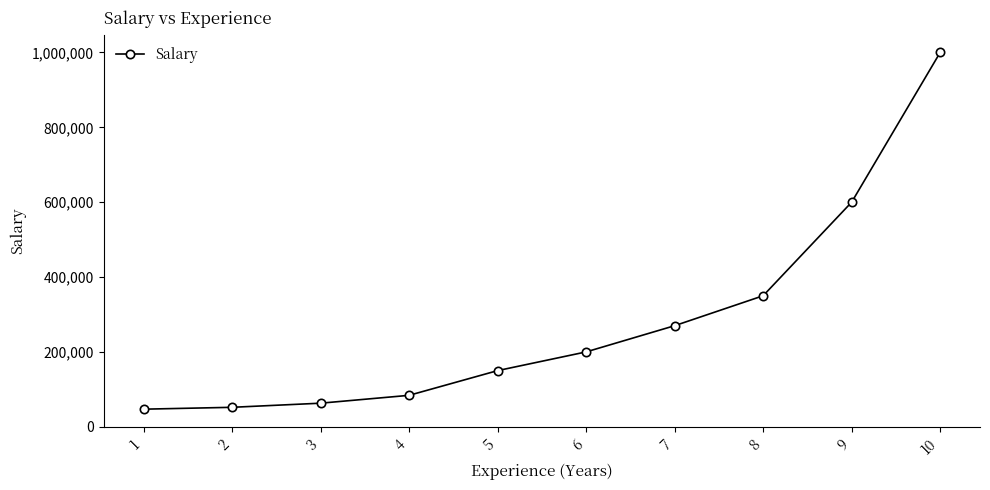

Read the value at 9, to the nearest 10.

600000